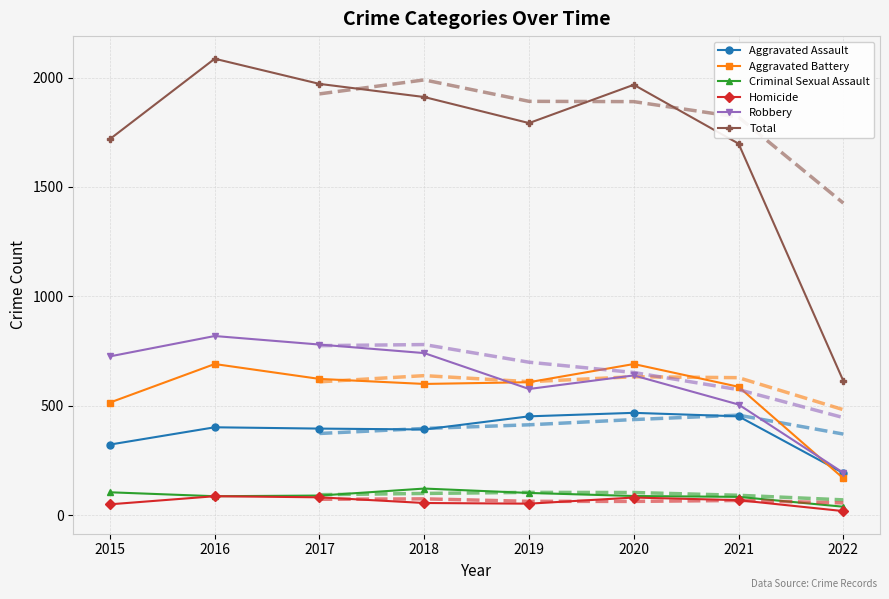

The Aggravated Battery series shows 450 at 2020. True or false?

False